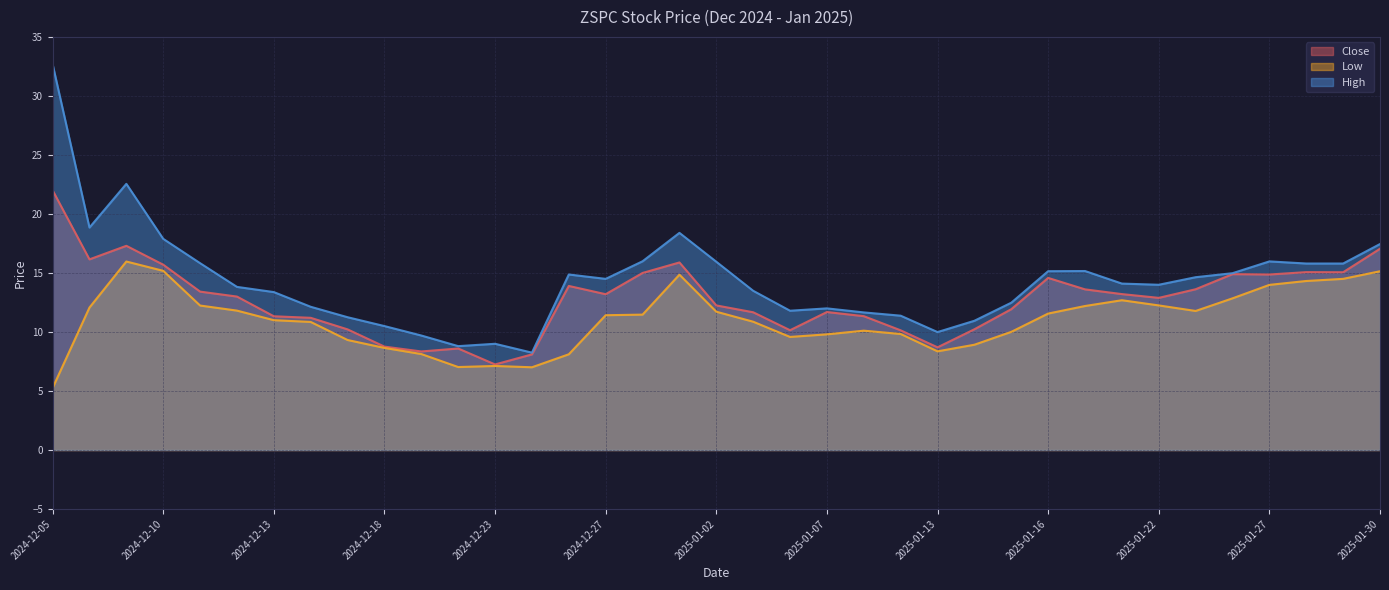

Is the value of High at 2025-01-13 greater than the value of Close at 2025-01-03?

No